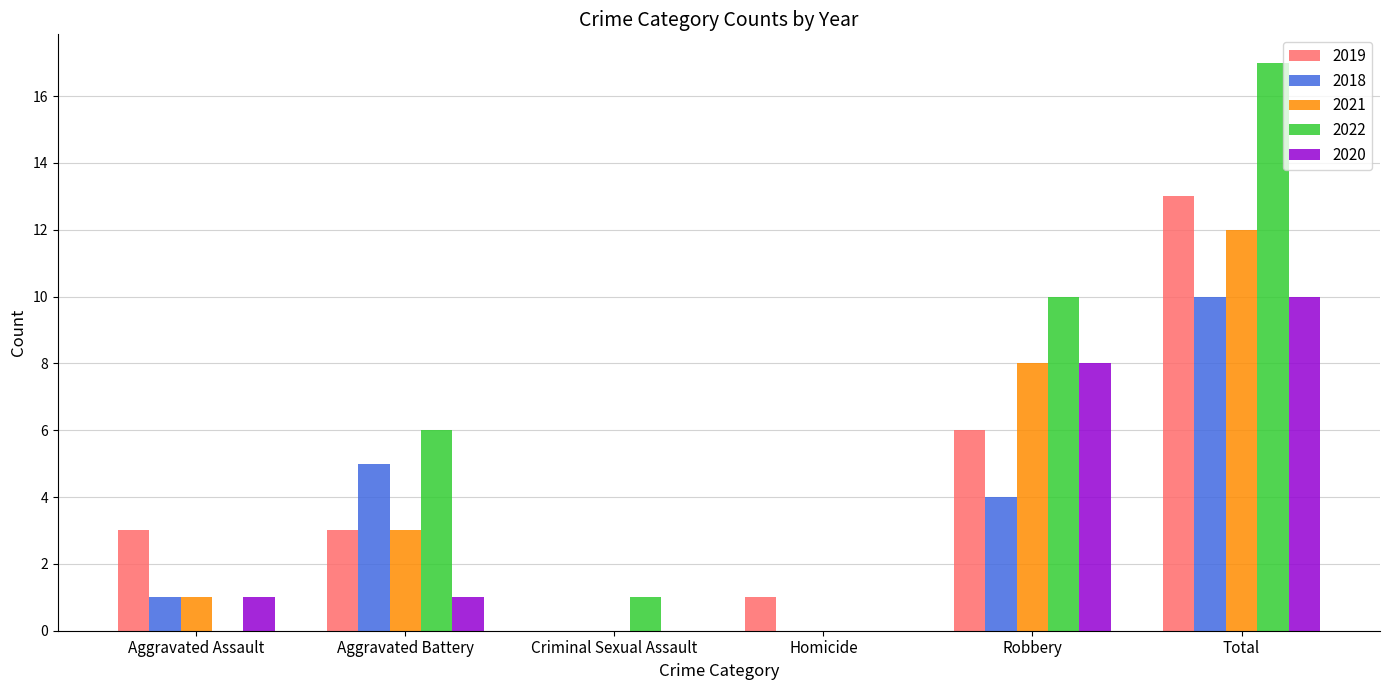

What is the maximum value shown in the chart?

17